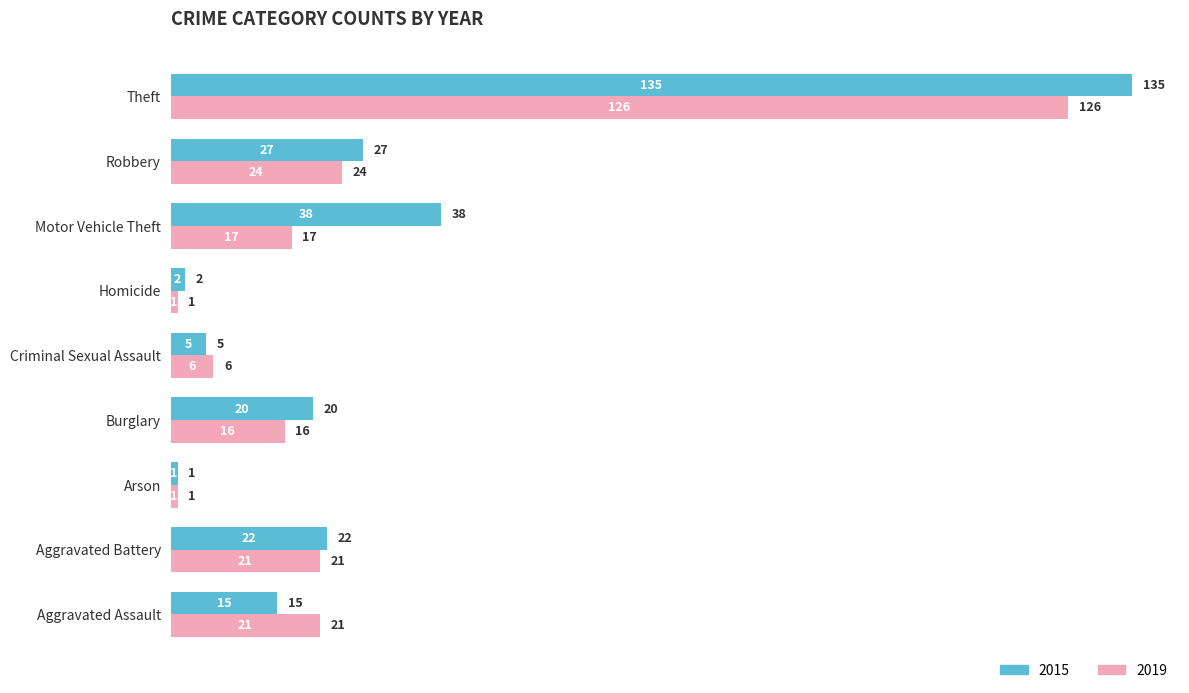

The 2015 series shows 31 at Burglary. True or false?

False